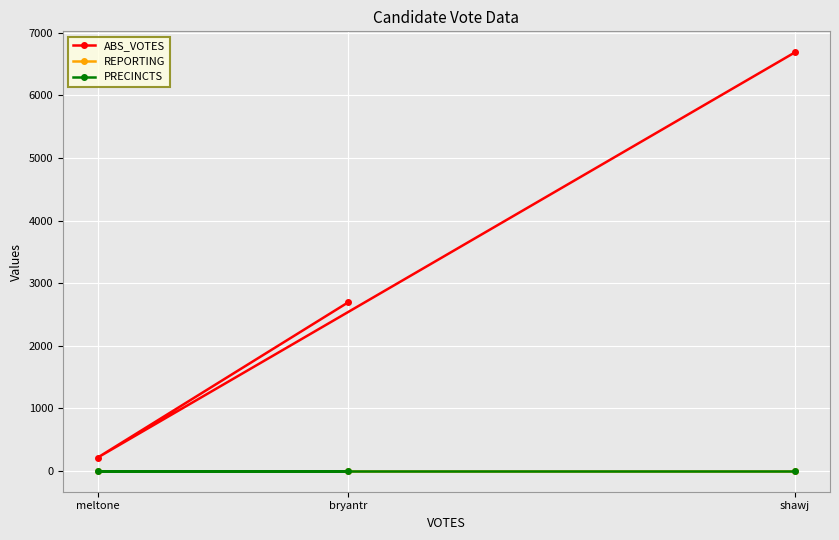

List the labels in order of ABS_VOTES value, smallest first.

meltone, bryantr, shawj